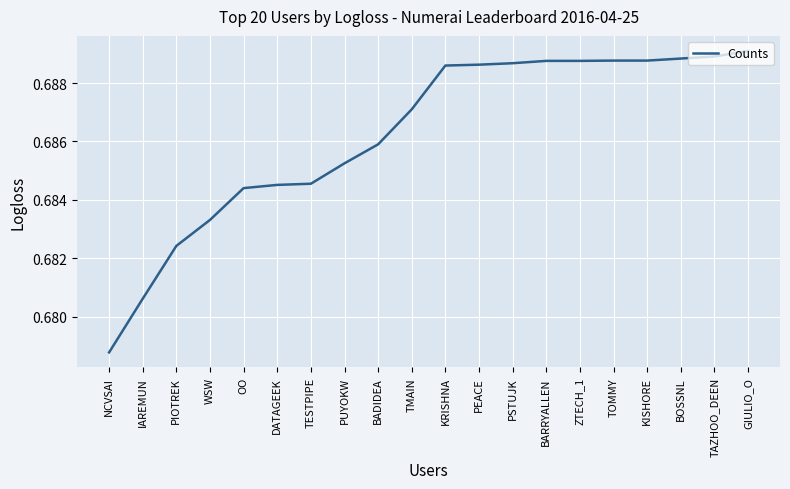

The chart shows a value of 0.9 at ZTECH_1. True or false?

False